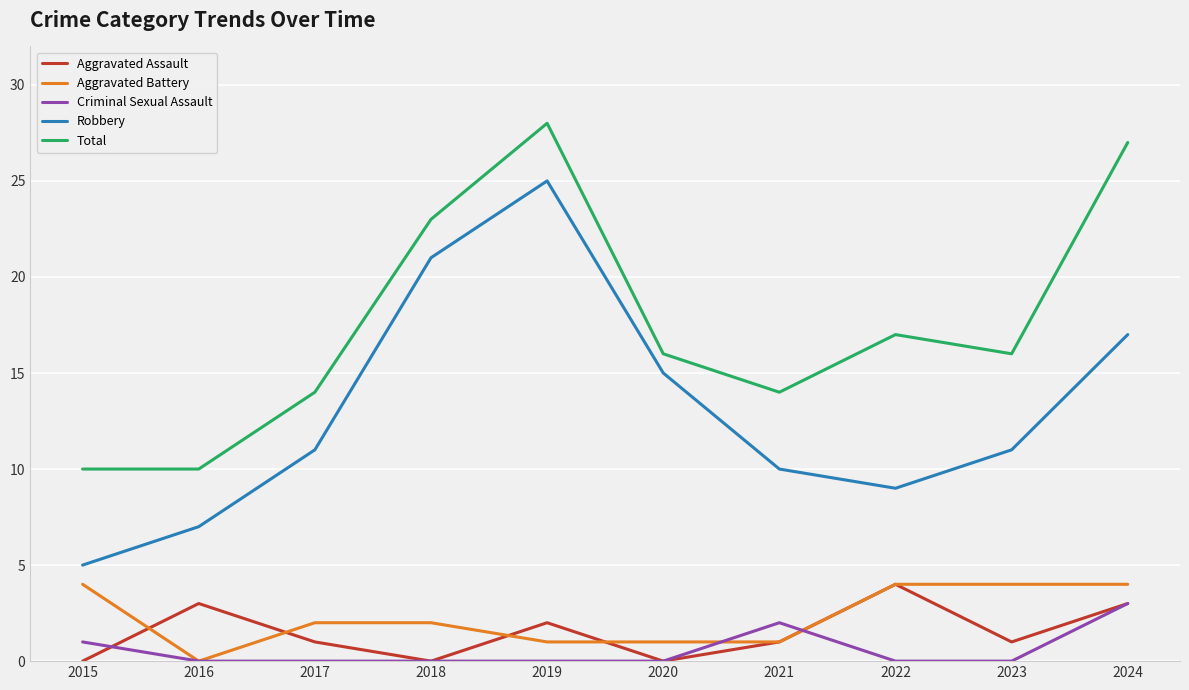

Which series has the largest total across all categories?

Total